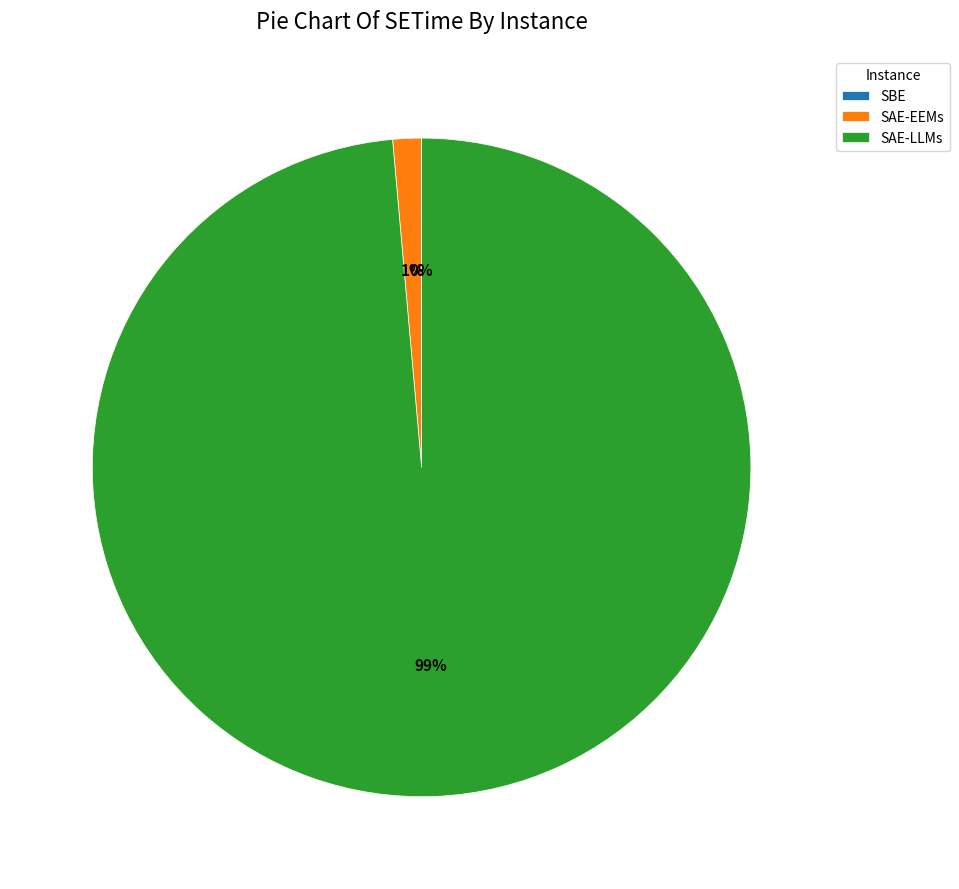

To the nearest percent, what is the difference between the largest and smallest slice percentages?

99%